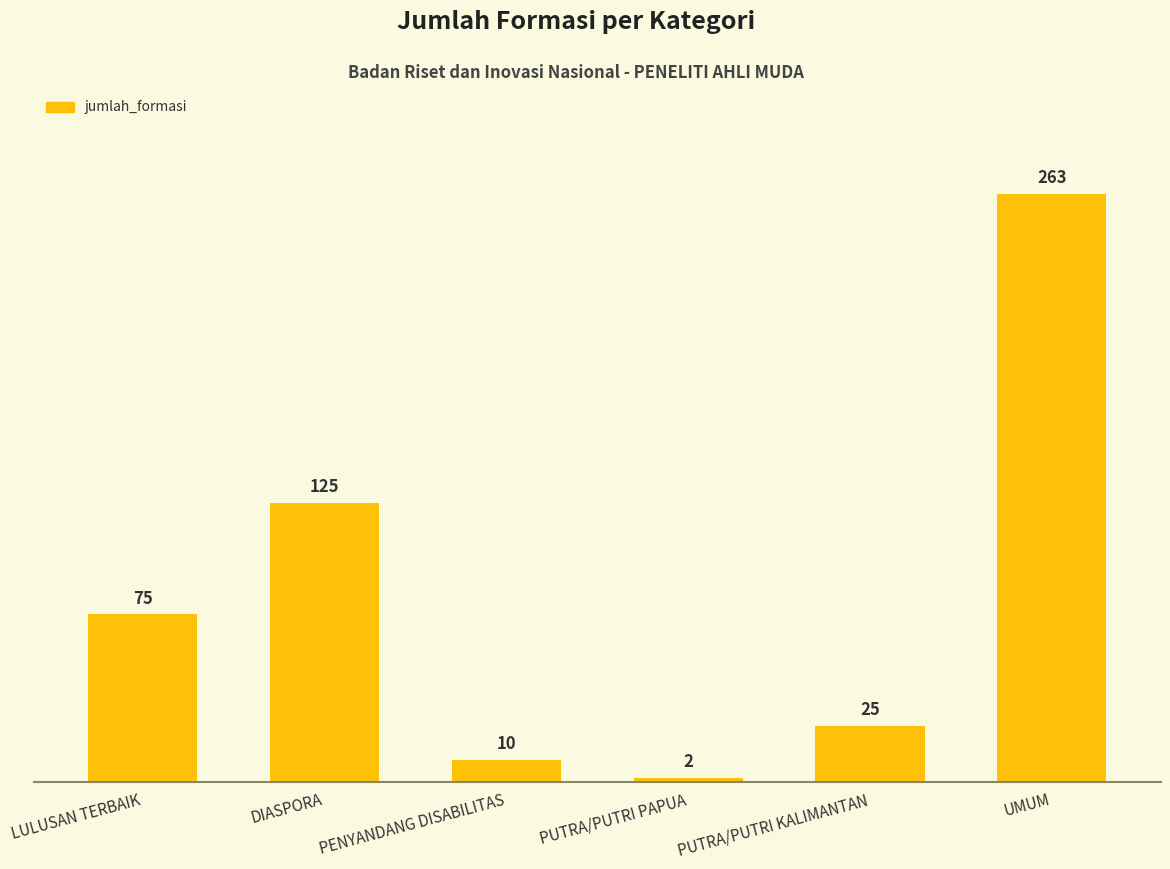

The value at UMUM is 263. True or false?

True